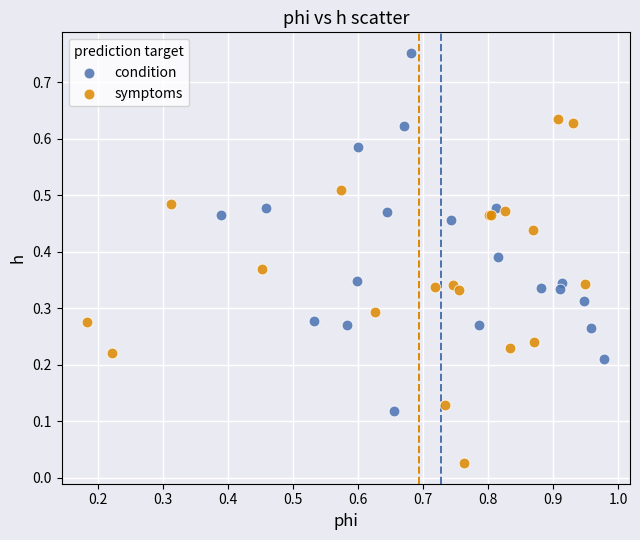

What are all the series names shown in the legend?

condition, symptoms